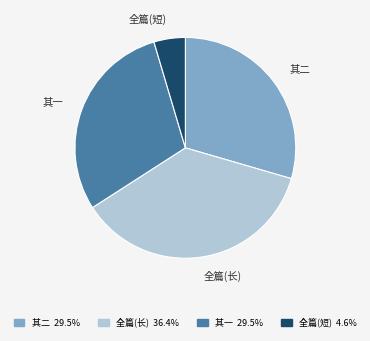

Which category has the biggest portion of the pie?

全篇(长)